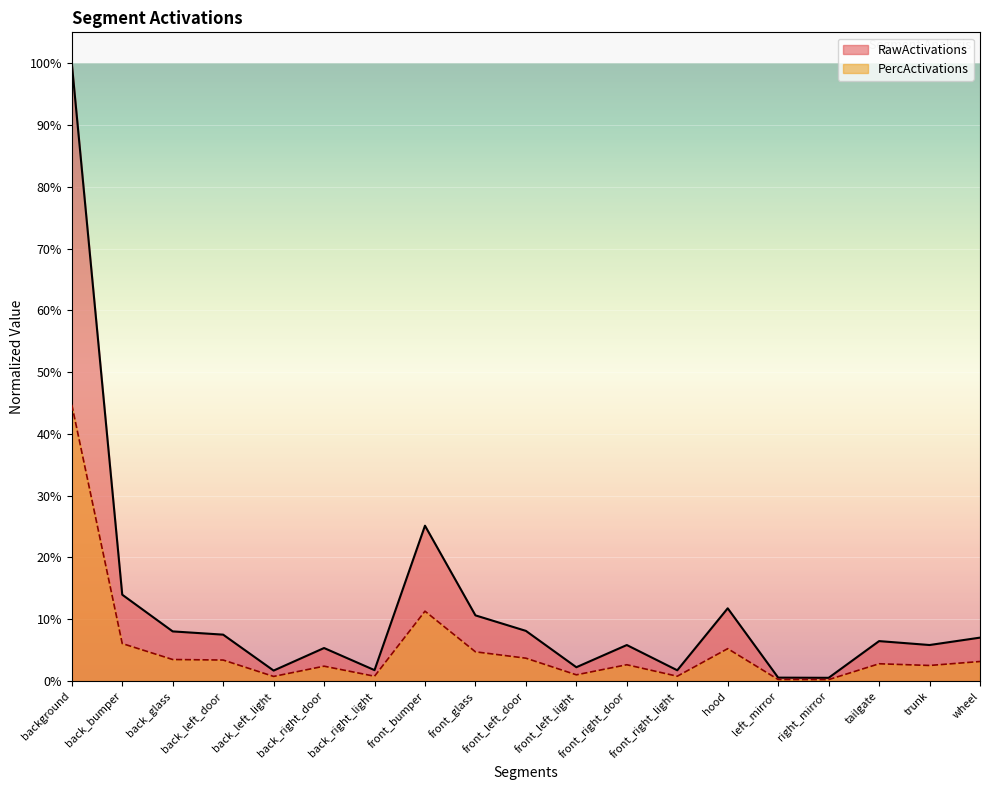

Rank the series by their average value, from lowest to highest.

PercActivations, RawActivations